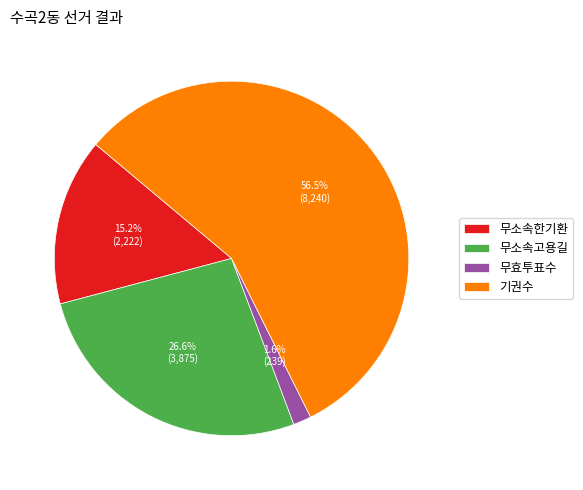

What percentage is NOT represented by 무소속한기환?

84.8%